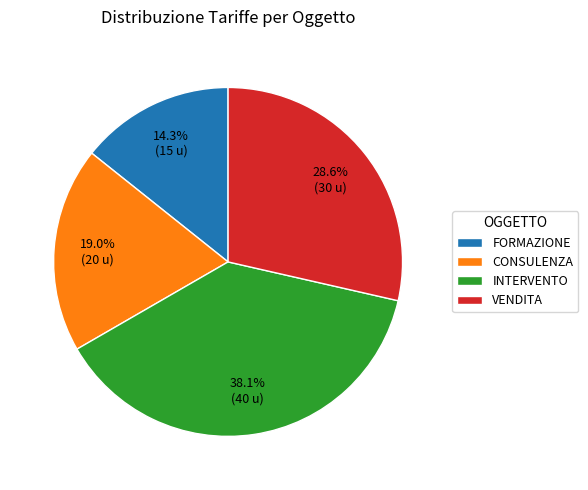

What is the smallest slice in the pie chart?

FORMAZIONE